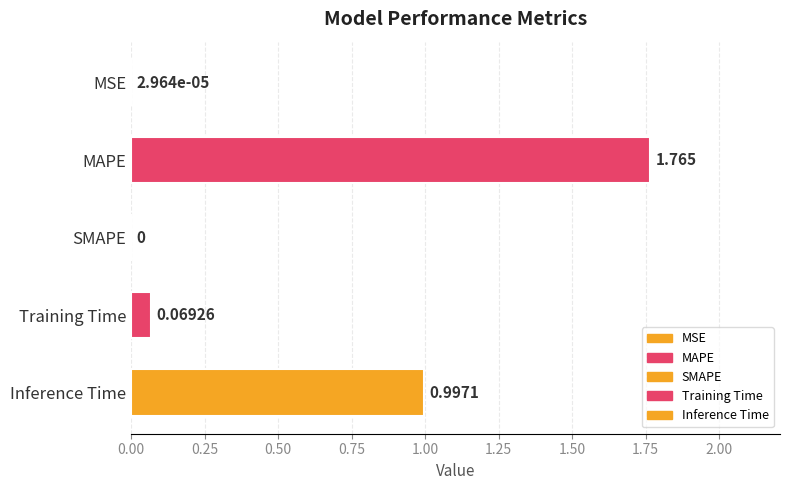

Between Training Time and MSE, which is larger?

Training Time